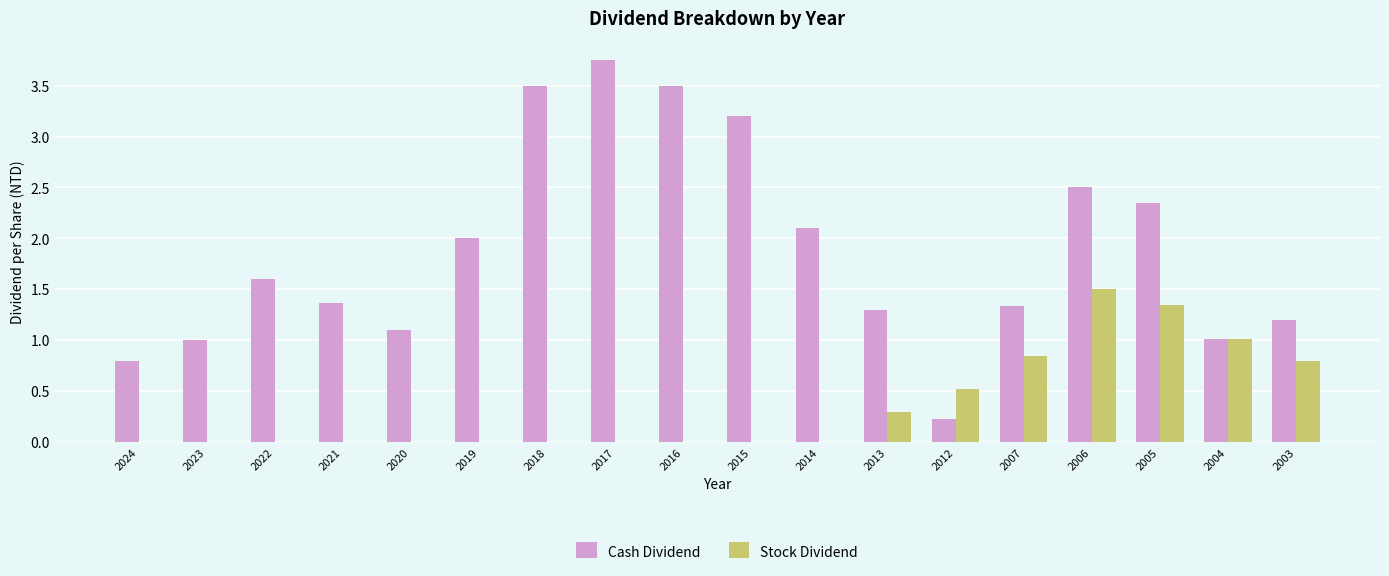

How many data points does each series have?

18